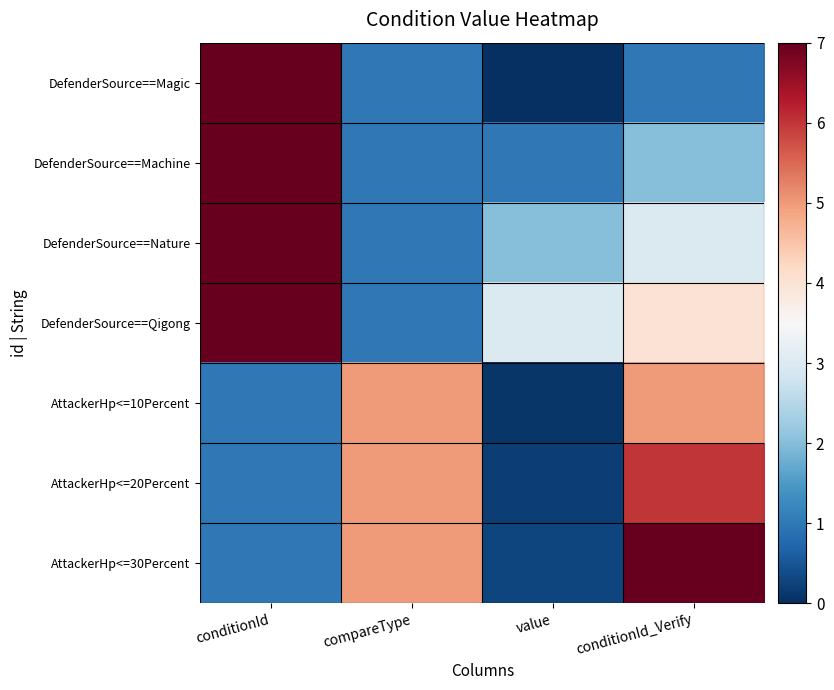

Count the number of data series in this chart.

7